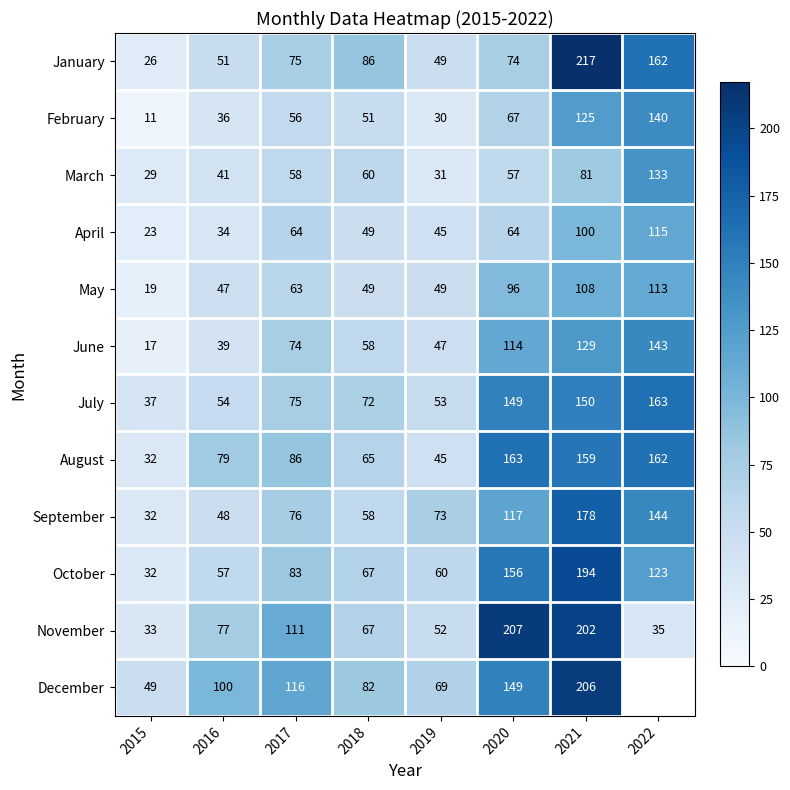

What is the total value across all series at 2021?

1849